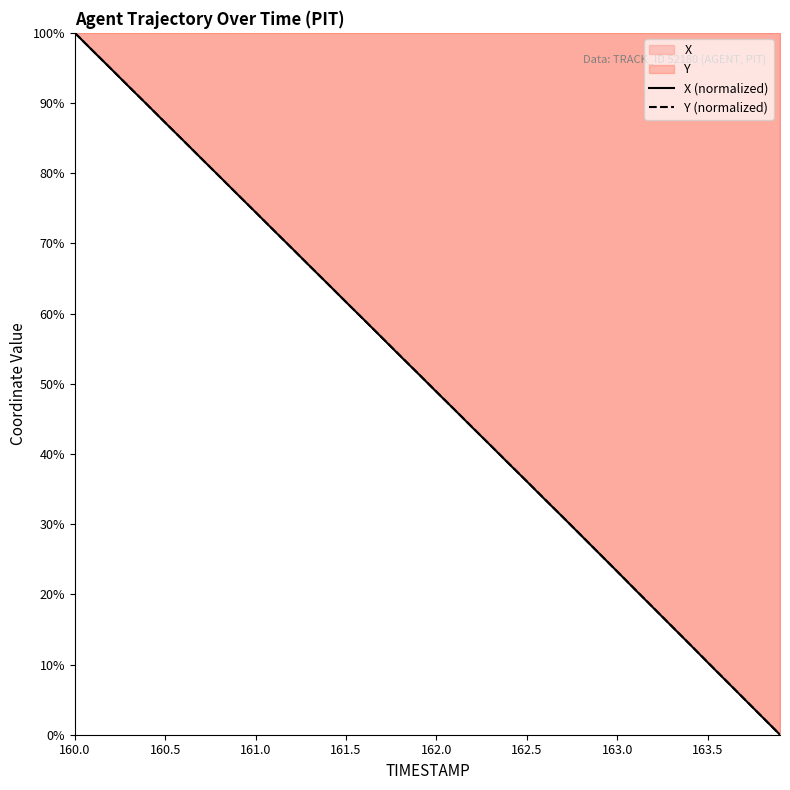

What position from the right is 161.4?

26